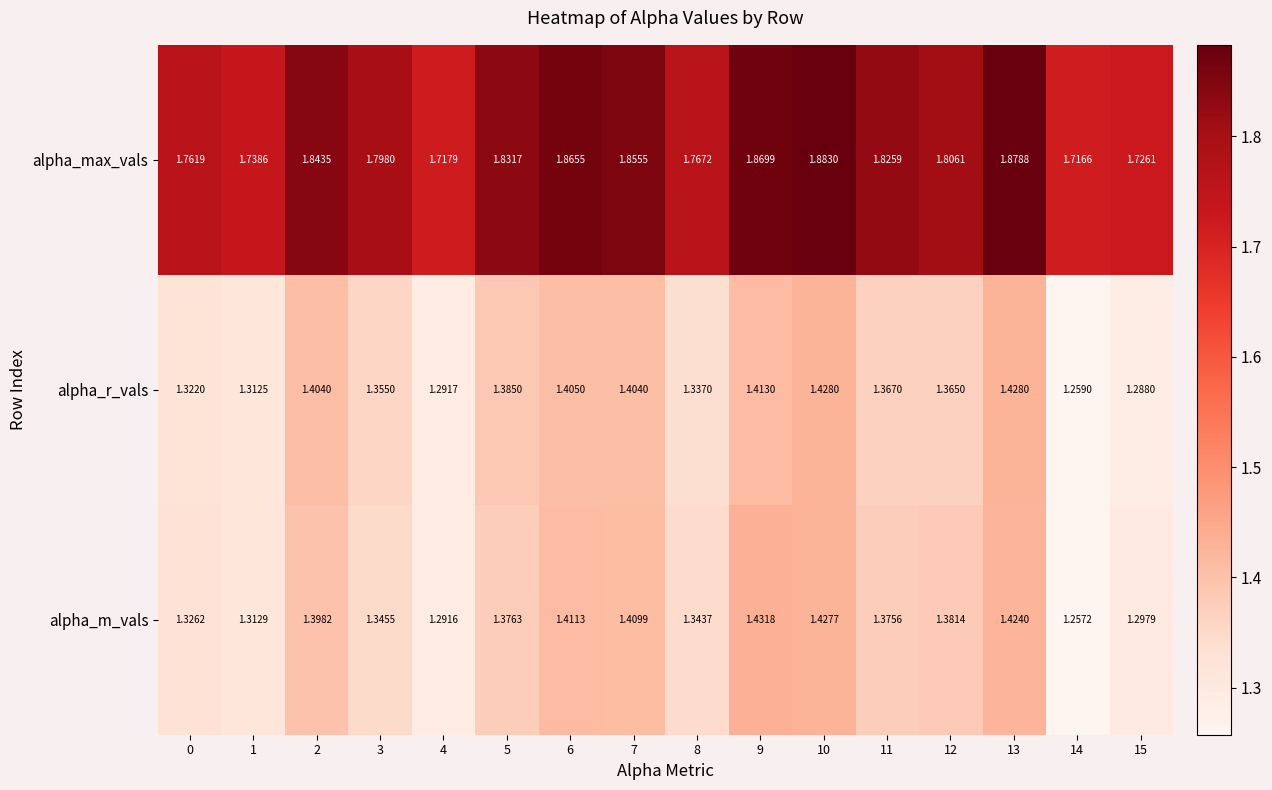

Is the value of alpha_m_vals at 5 greater than the value of alpha_max_vals at 4?

No